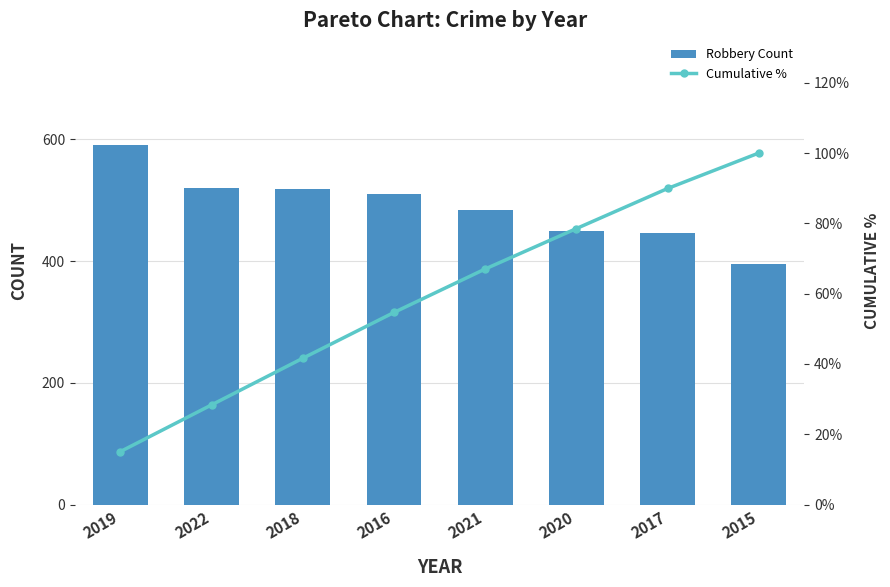

The value of Robbery Count at 2021 is 484.0. True or false?

True